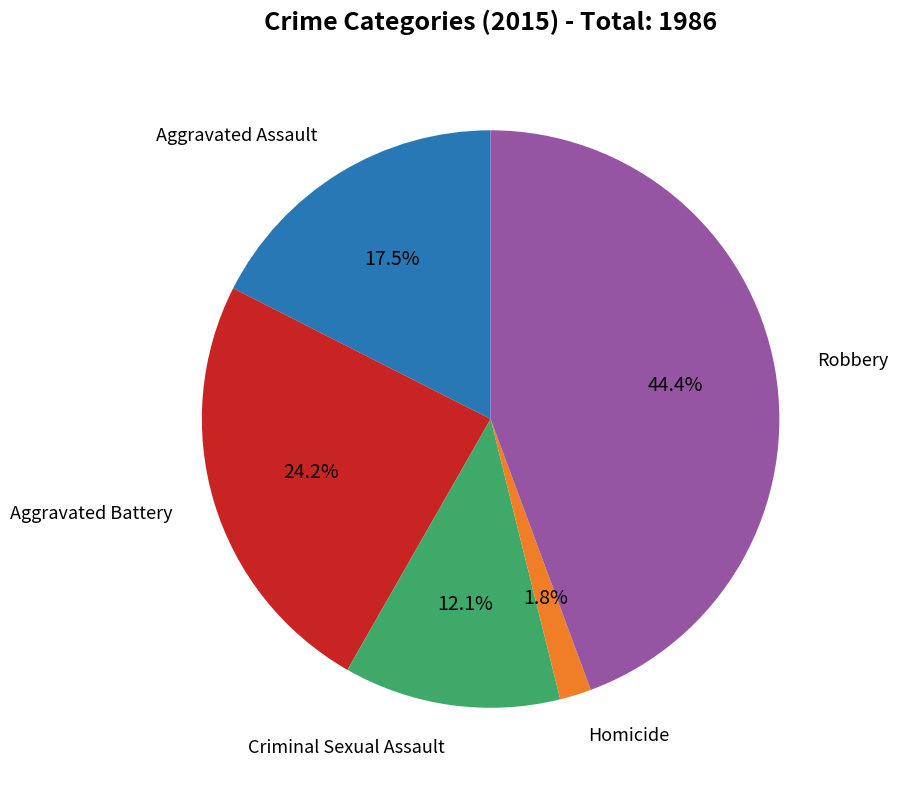

Is there any slice that represents more than half of the pie?

No